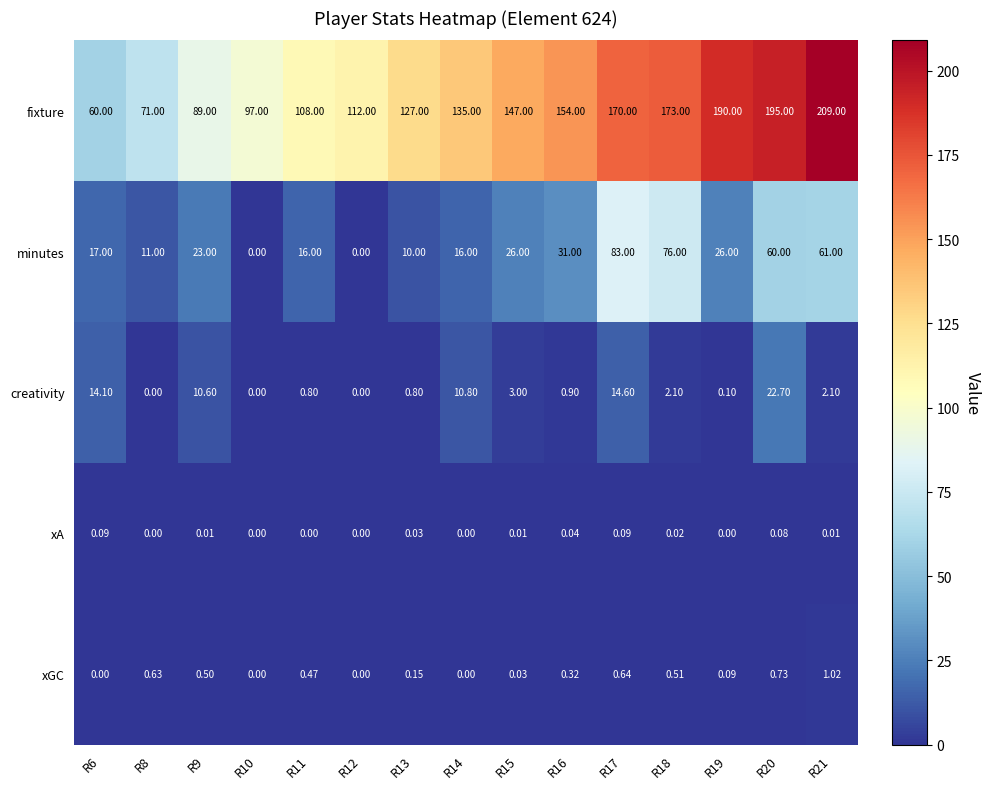

Between R10 and R16, which series saw the biggest shift?

fixture